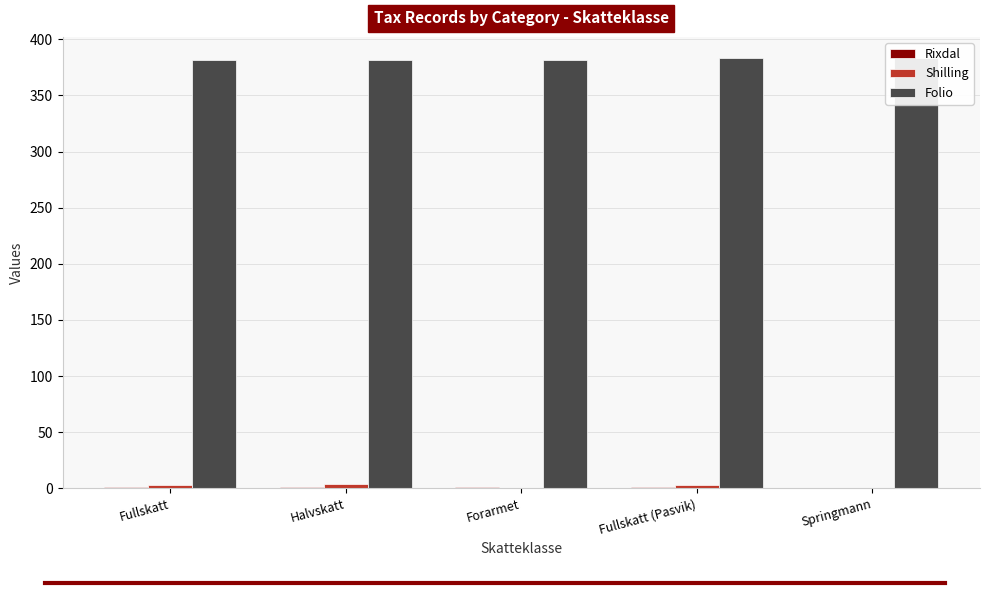

What is the maximum value for Folio?

383